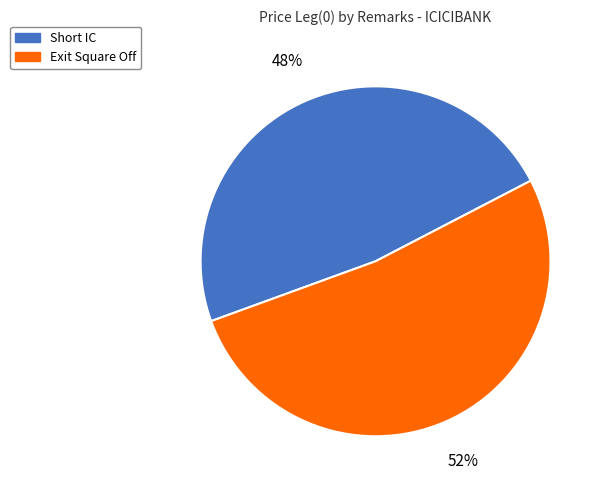

Count the number of slices in the pie.

2